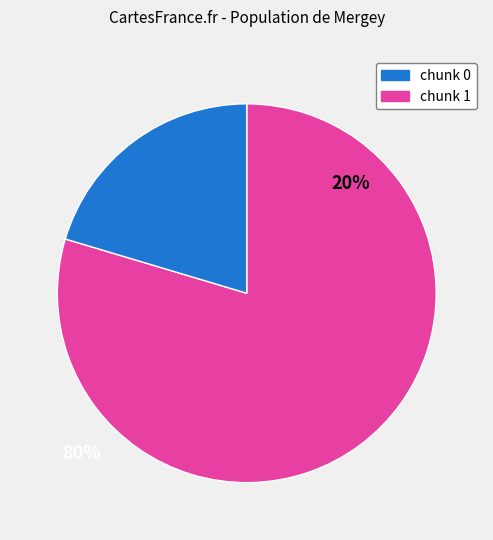

How many segments does this pie chart have?

2